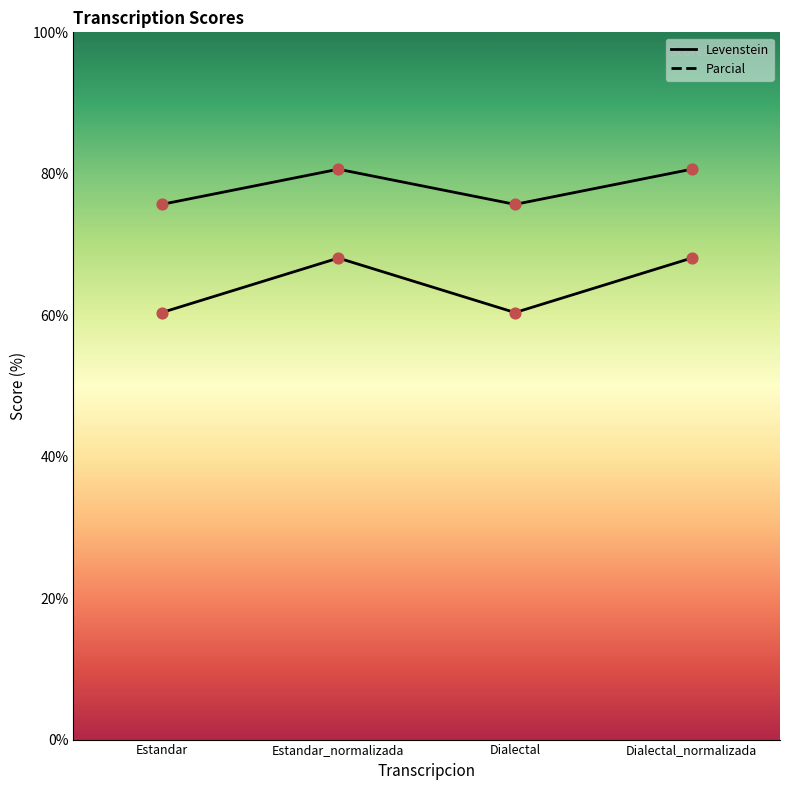

At which category is the sum across all series the highest?

Estandar_normalizada